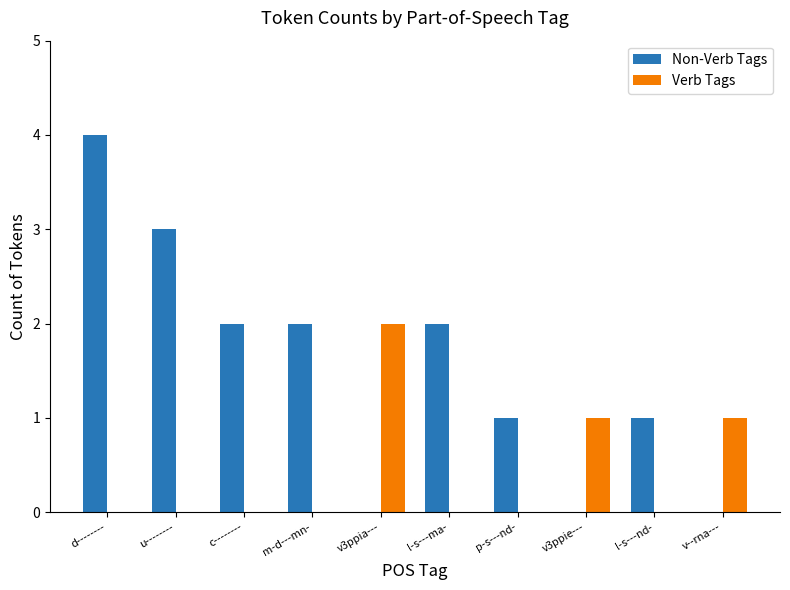

At which label does Non-Verb Tags first exceed 2?

d--------